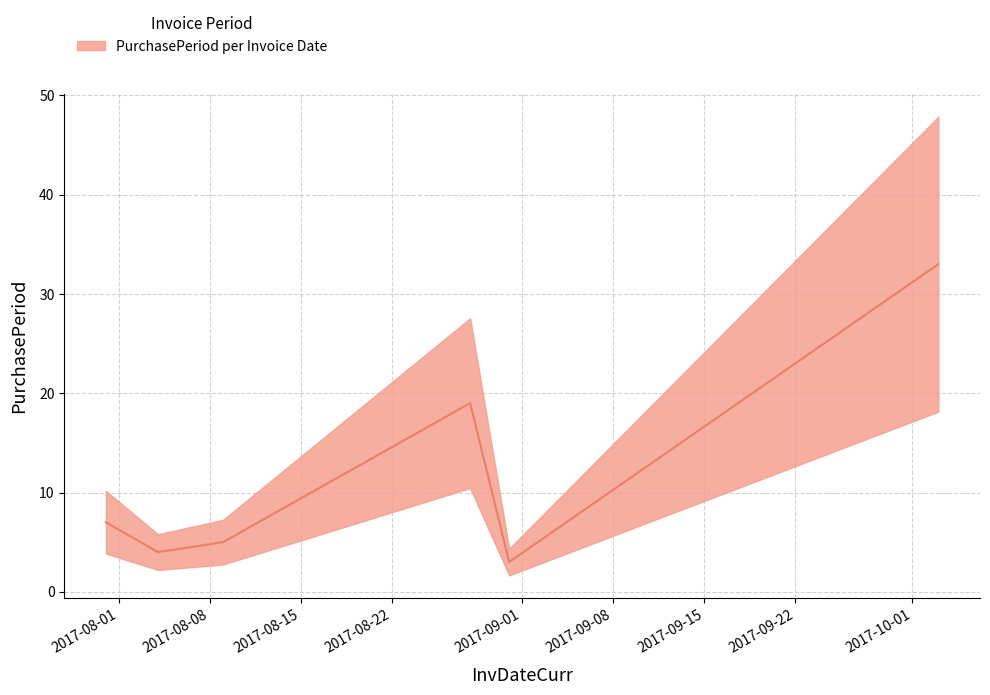

Rank the categories by value from highest to lowest.

2017-10-03, 2017-08-28, 2017-07-31, 2017-08-09, 2017-08-04, 2017-08-31